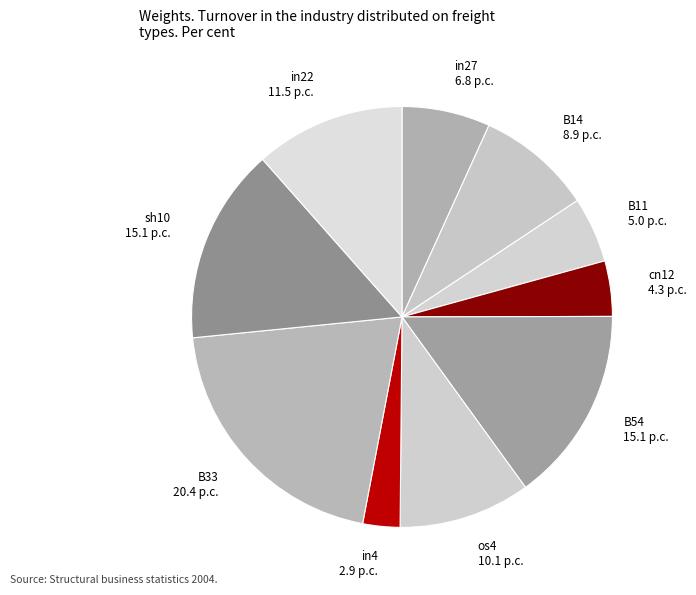

How many segments does this pie chart have?

10